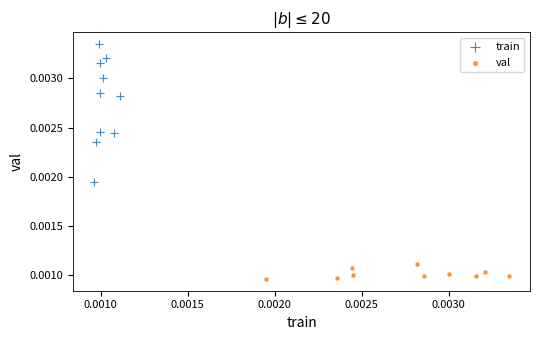

Which series has the widest spread of Y values?

train